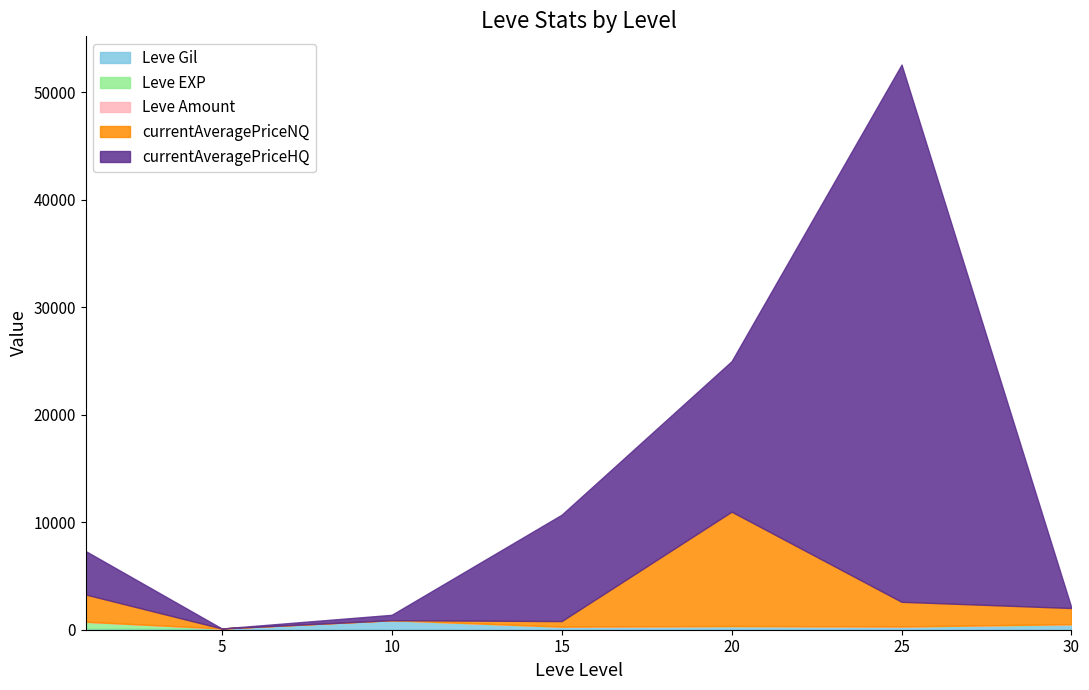

True or false: currentAveragePrice has a value of 3339 at 5.

False